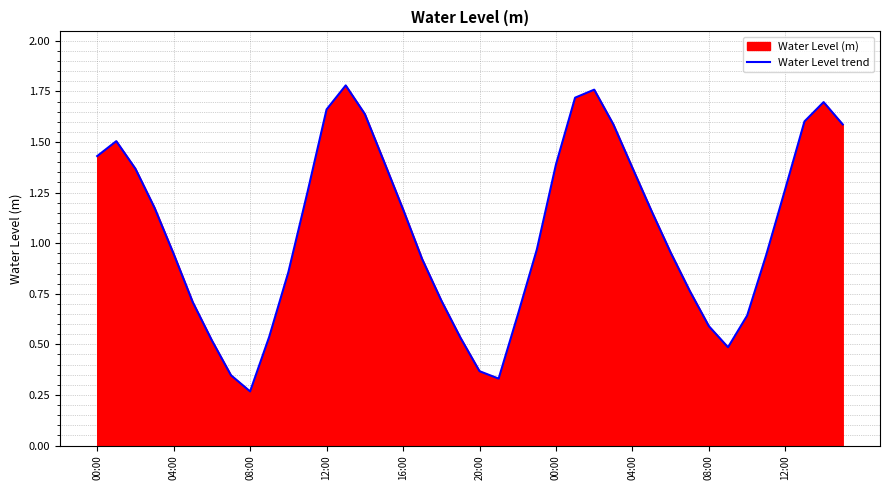

What is the value of the 34th point from the left?

0.5